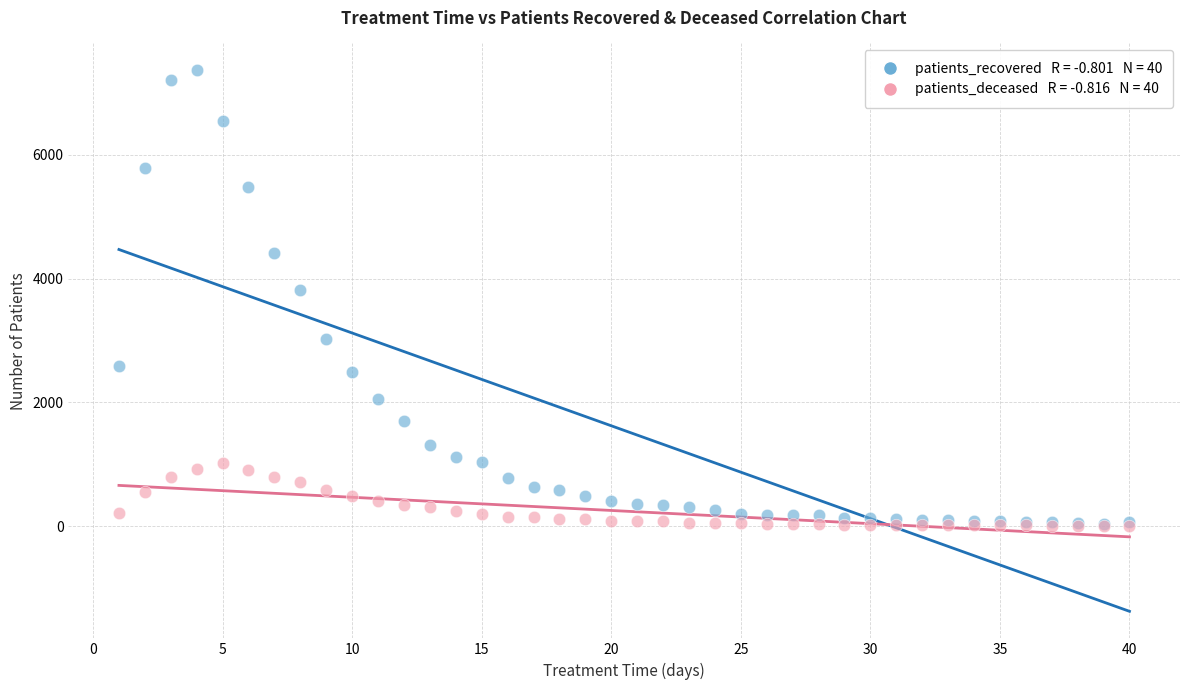

Across all series, what Y value is closest to 3686?

3816